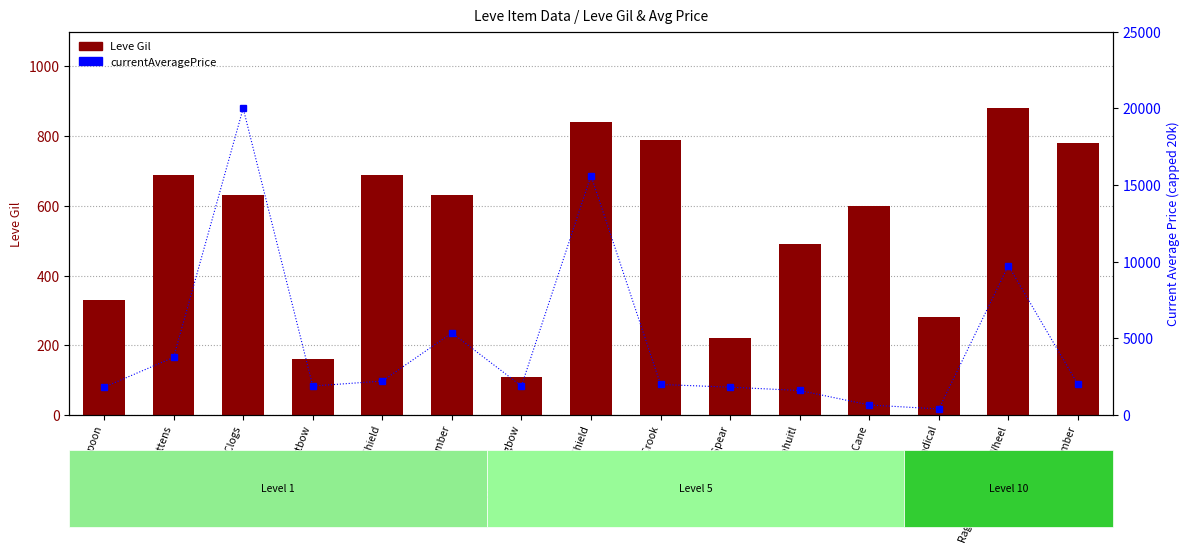

What is the spread (max minus min) of values at Ragstone Grinding Wheel?

8864